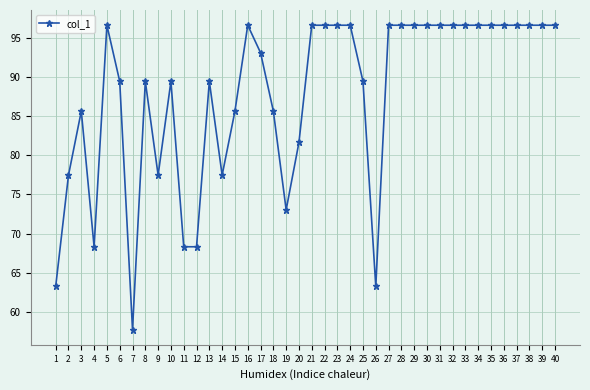

The value at 11 is 121.2. True or false?

False